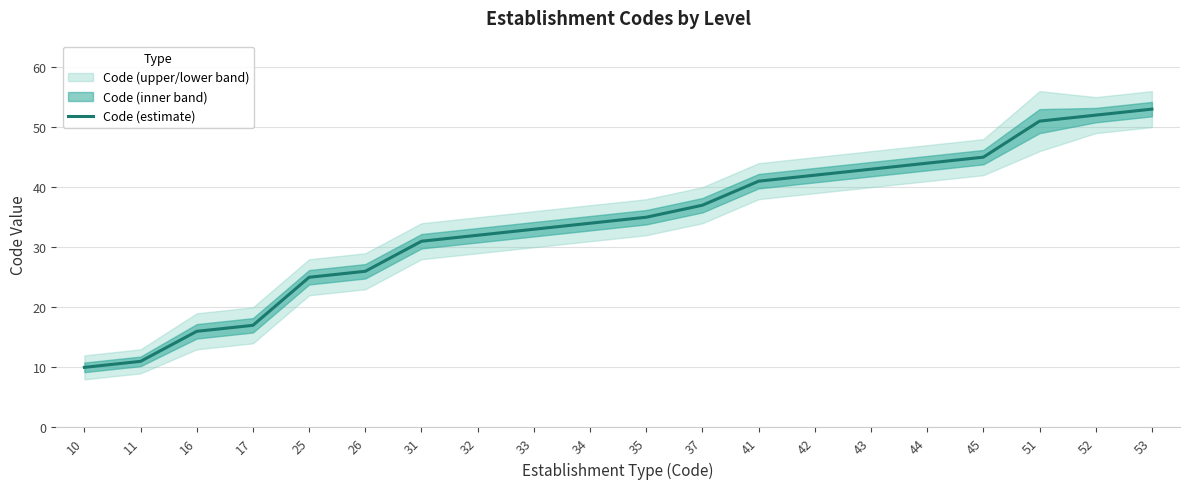

Count the number of categories in the chart.

20